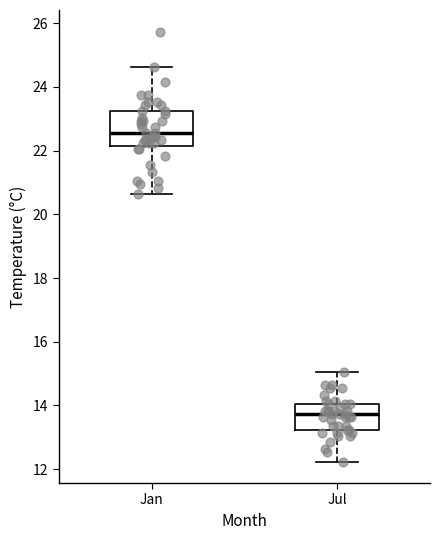

Reading left to right, read every box against the y-axis: the position of its median line, the range the box covers, and the ends of its whiskers. The values are not printed on the chart, so give them approximately, as read against the axis.

Jan: median 22.6, box 22.2 to 23.2, whiskers 20.6 to 24.6
Jul: median 13.8, box 13.2 to 14.0, whiskers 12.2 to 15.0